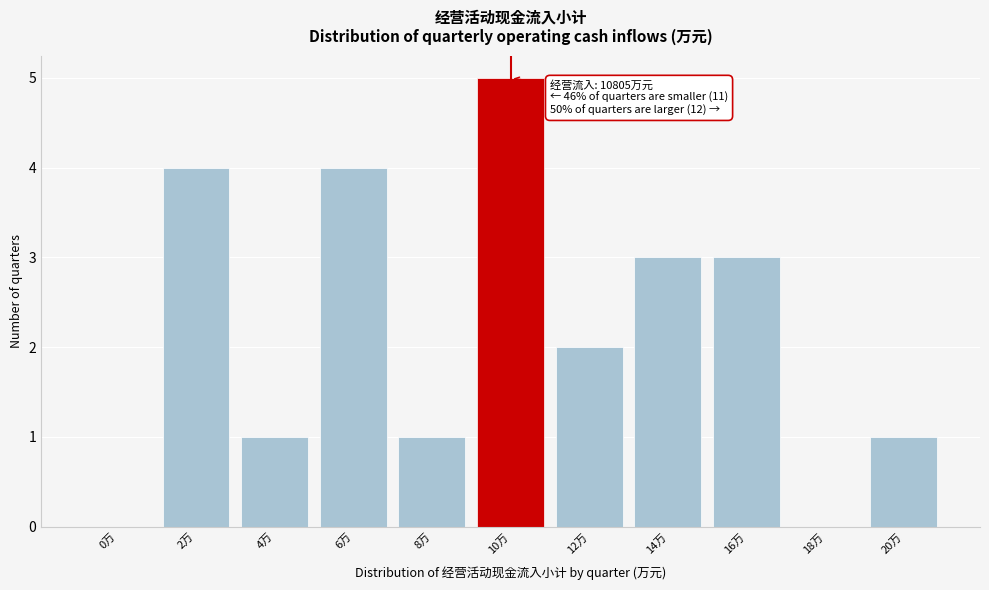

Reading left to right, transcribe all the data shown in this chart.

0万=0	2万=4	4万=1	6万=4	8万=1	10万=5	12万=2	14万=3	16万=3	18万=0	20万=1